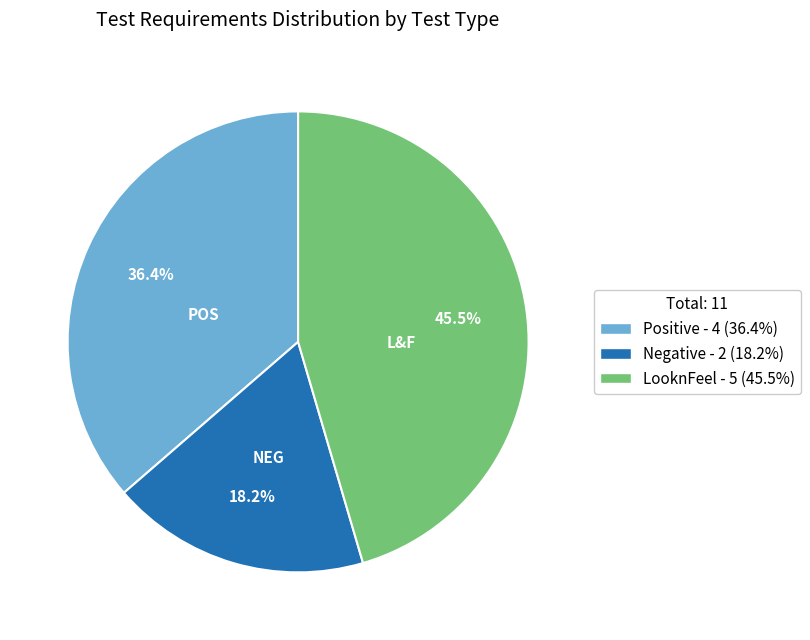

To the nearest percent, what is the average slice percentage?

33%